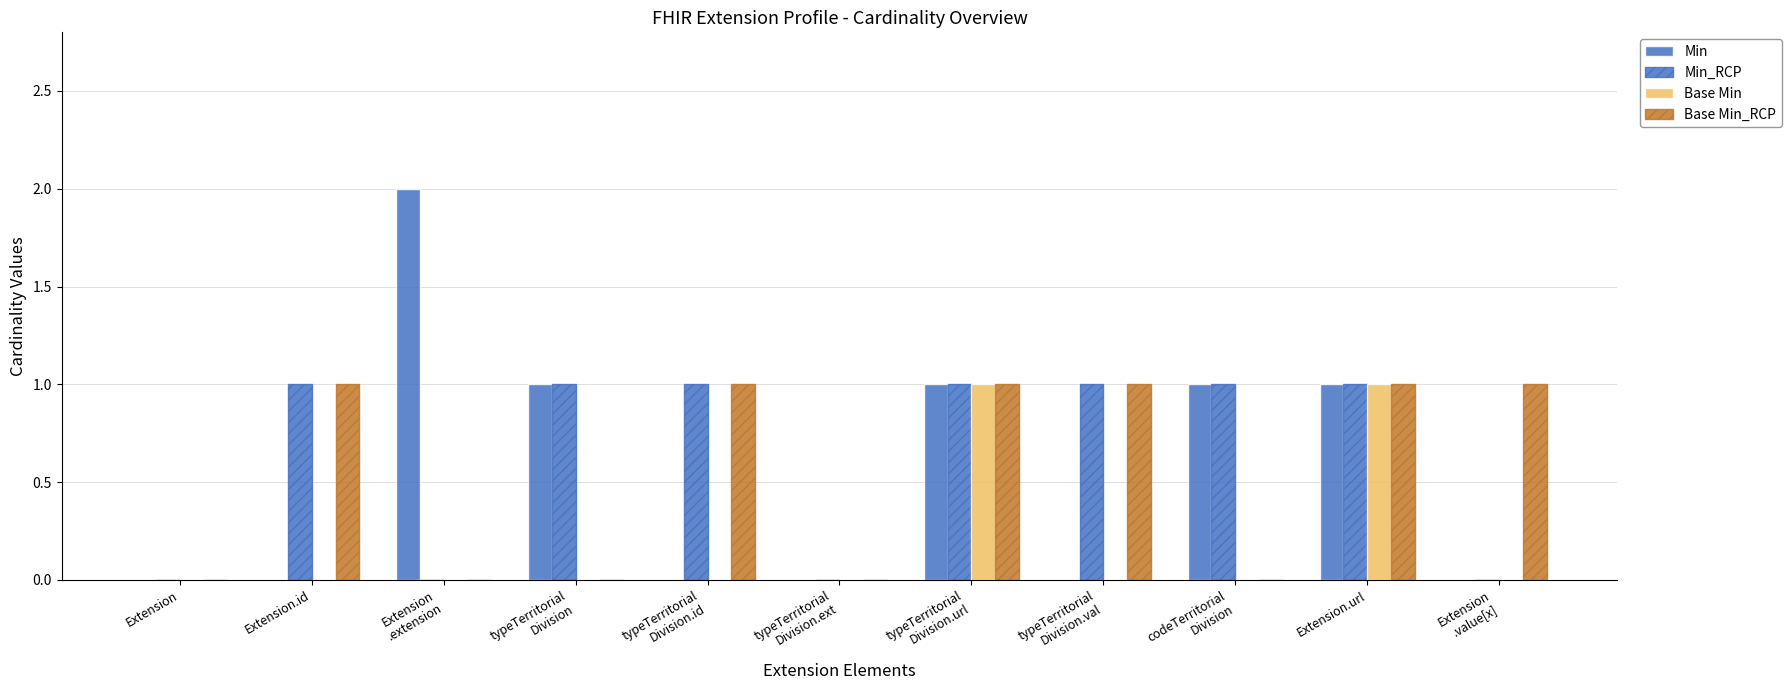

What is the maximum value shown in the chart?

2